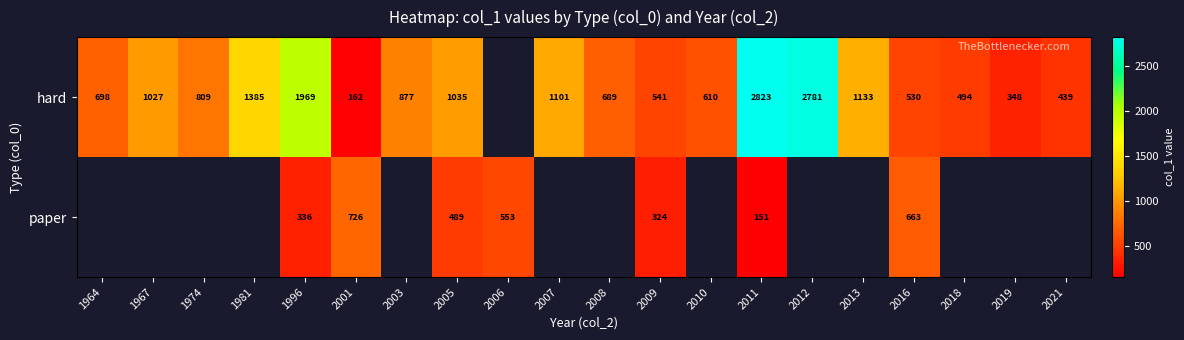

Is it true that paper equals 553.0 at 2006?

True